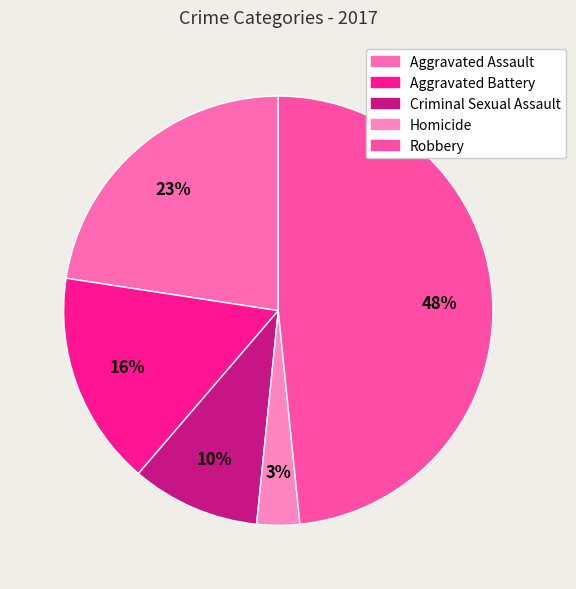

To the nearest percent, what is the average slice percentage?

20%